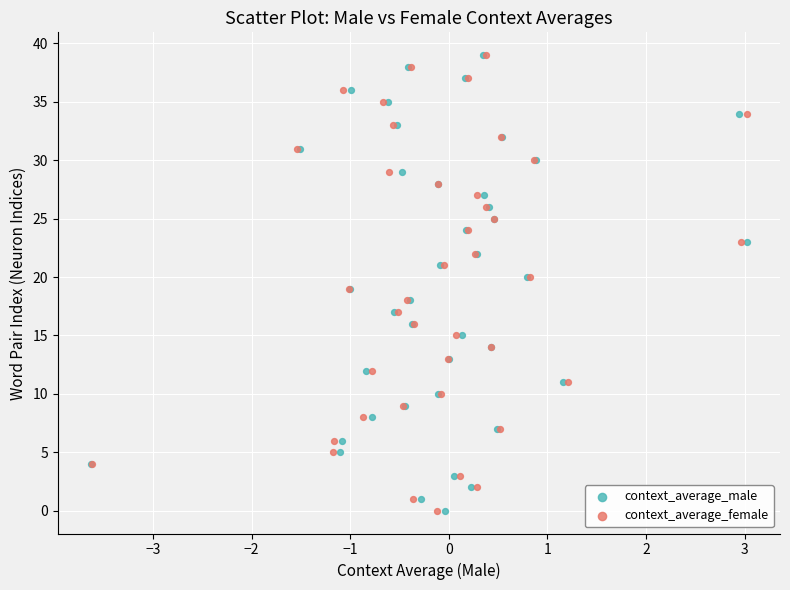

What are all the series names shown in the legend?

context_average_male, context_average_female